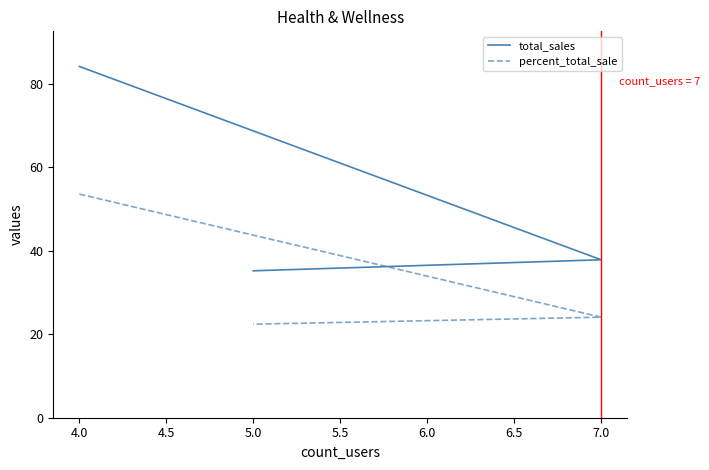

Which series has the widest spread of values?

total_sales